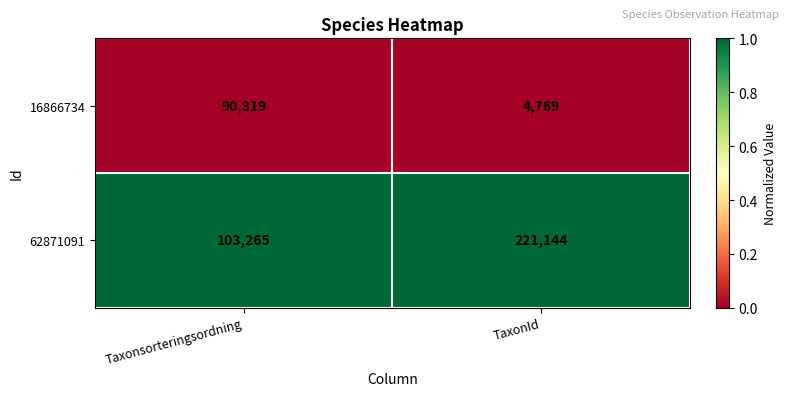

What is the spread (max minus min) of values at Taxonsorteringsordning?

12946